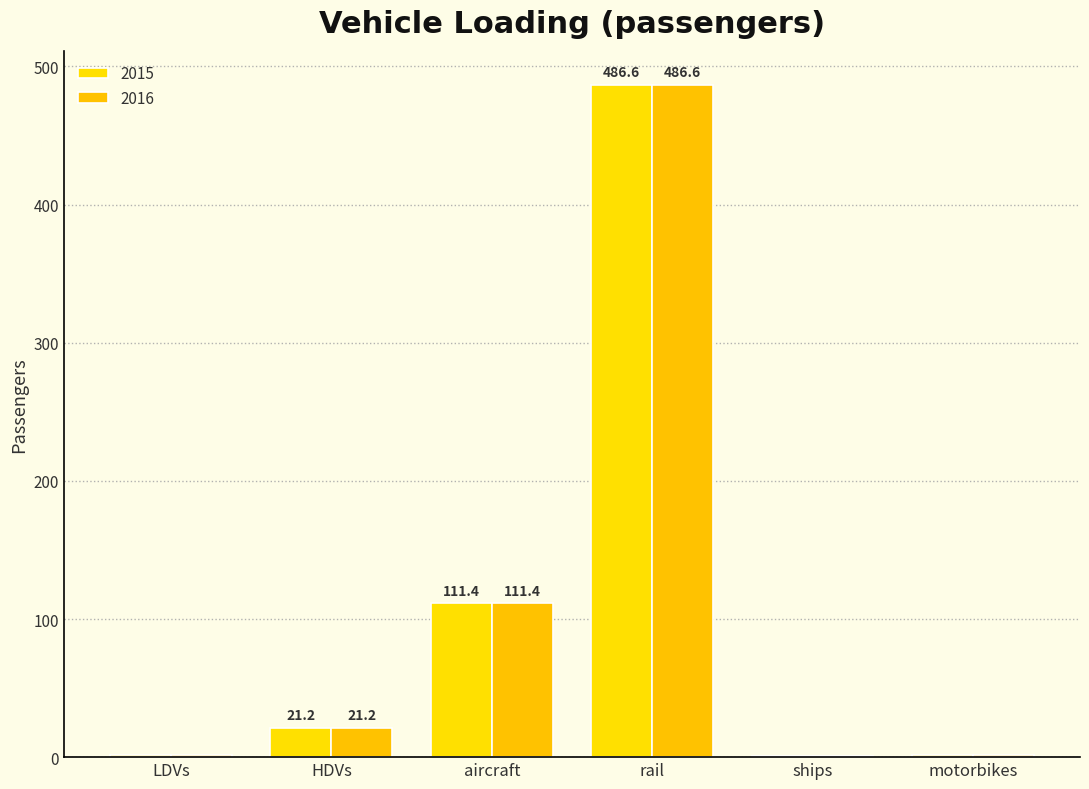

Which has a higher value, HDVs or rail?

rail